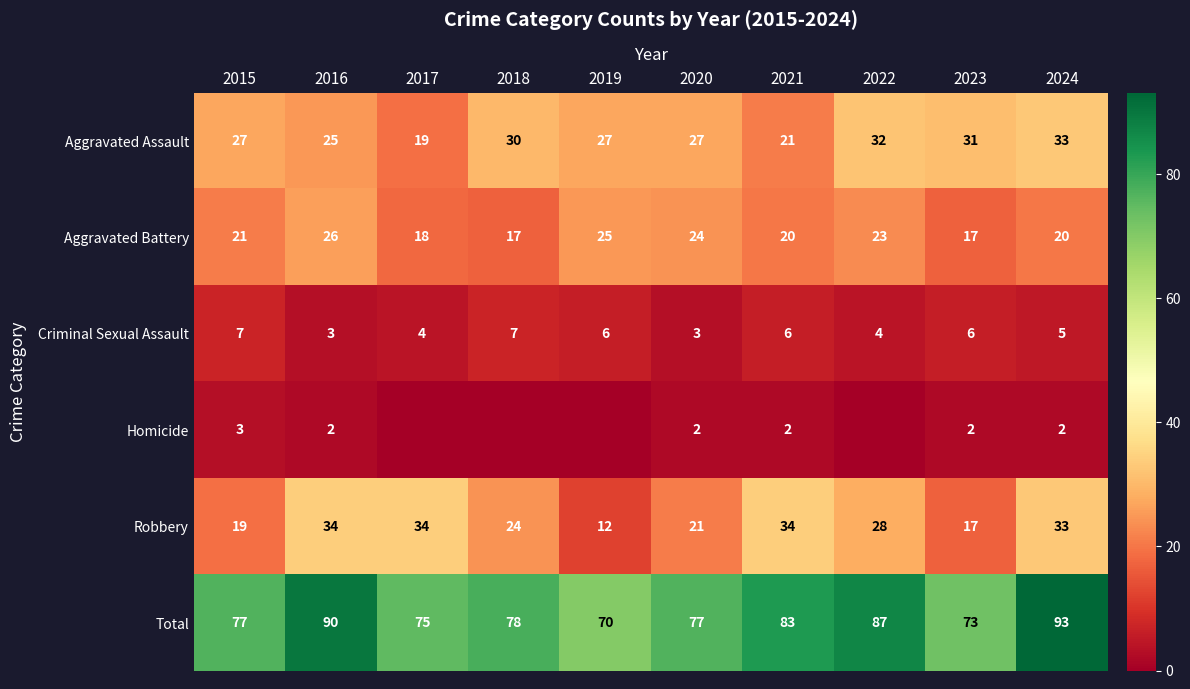

What is the difference between the maximum and minimum values in the Aggravated Assault series?

14